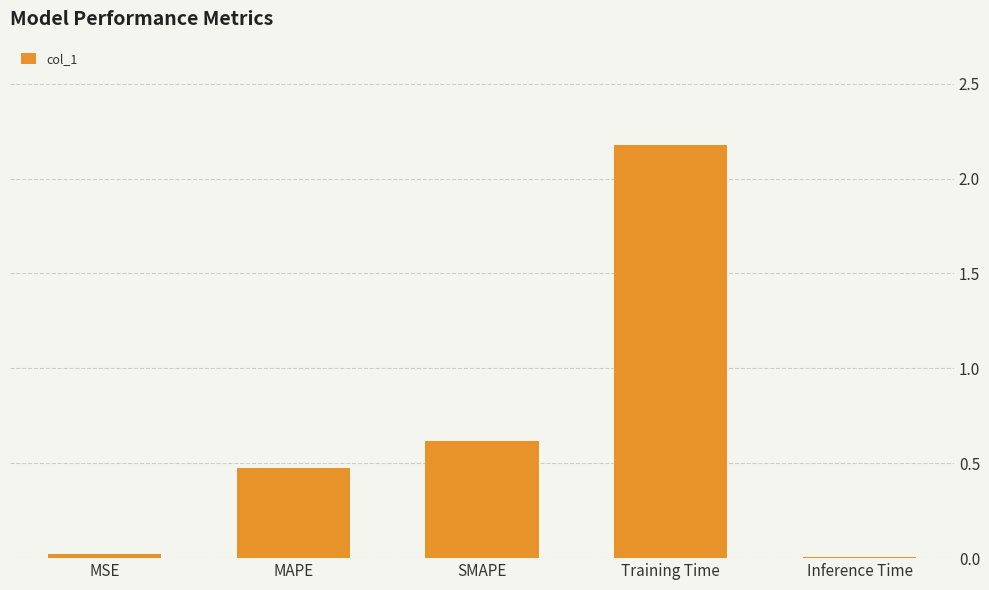

What is the maximum value shown in the chart?

2.2